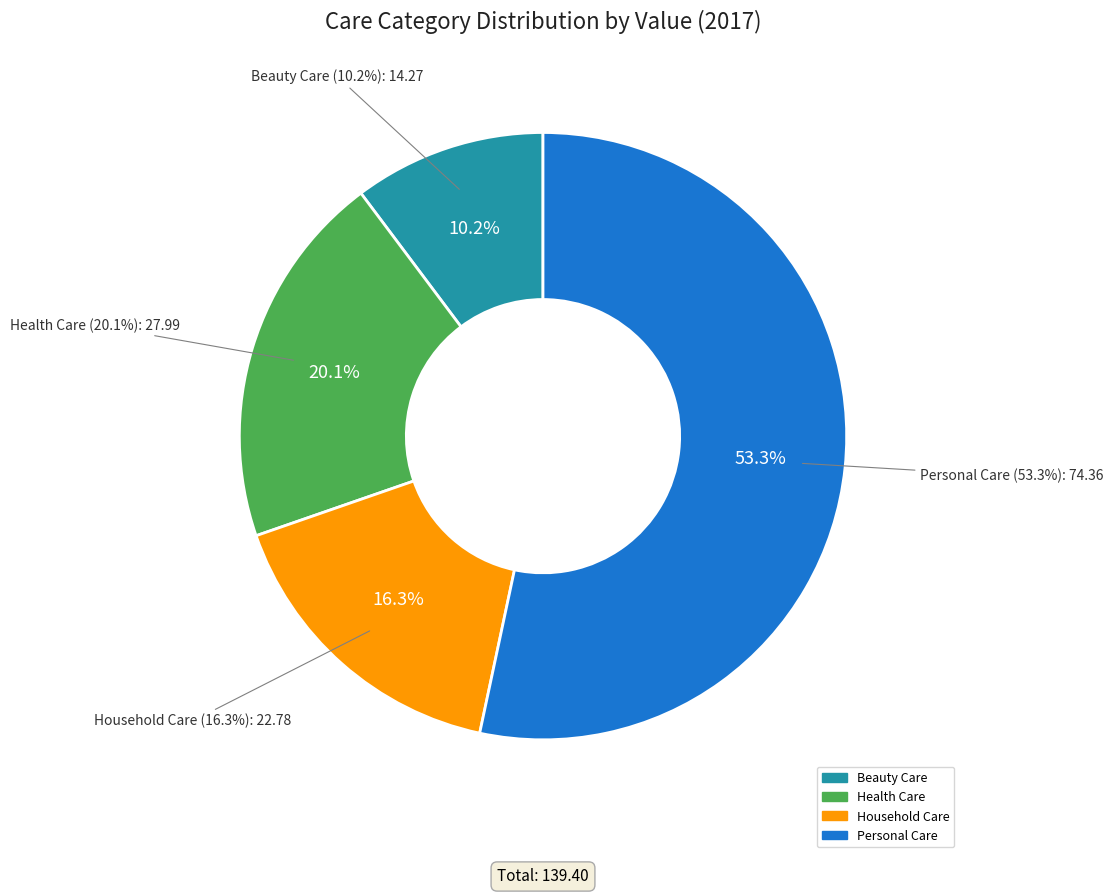

To the nearest percent, what is the combined percentage of Personal Care and Household Care?

70%